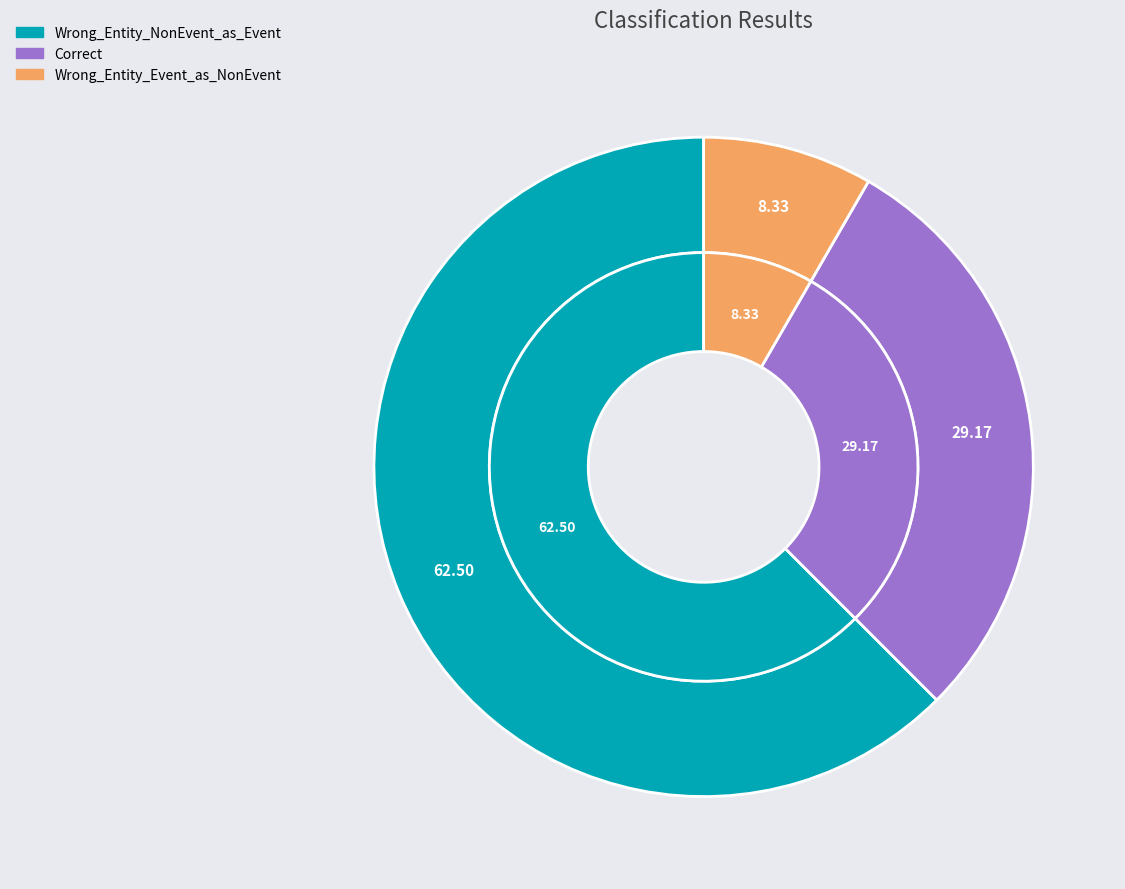

Rank the categories by value from lowest to highest.

Wrong_Entity_Event_as_NonEvent, Correct, Wrong_Entity_NonEvent_as_Event